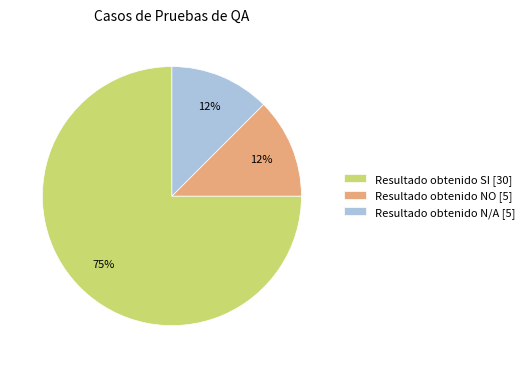

True or false: Resultado obtenido SI [30] accounts for 66% of the total.

False